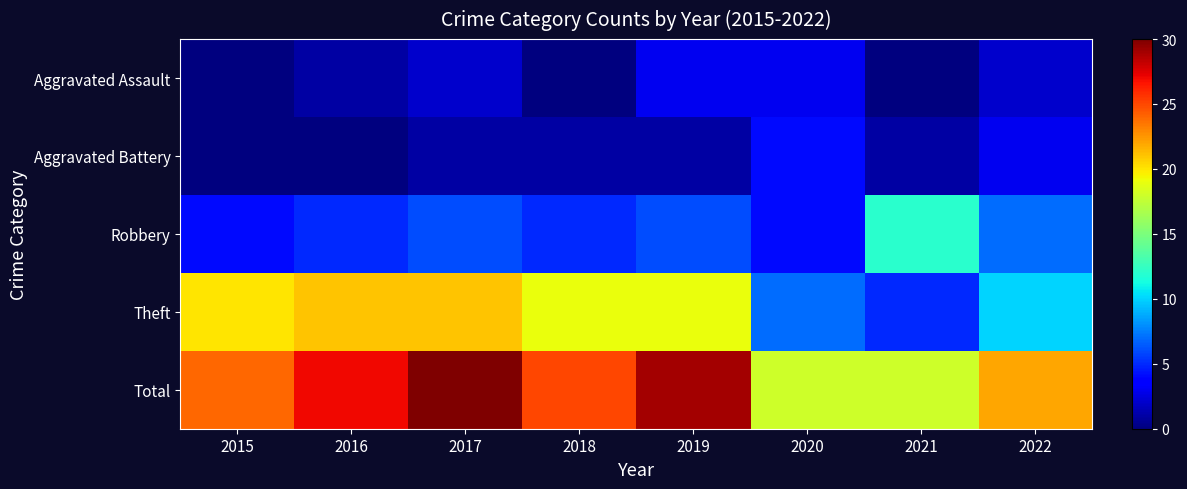

Which series has the largest total across all categories?

Total